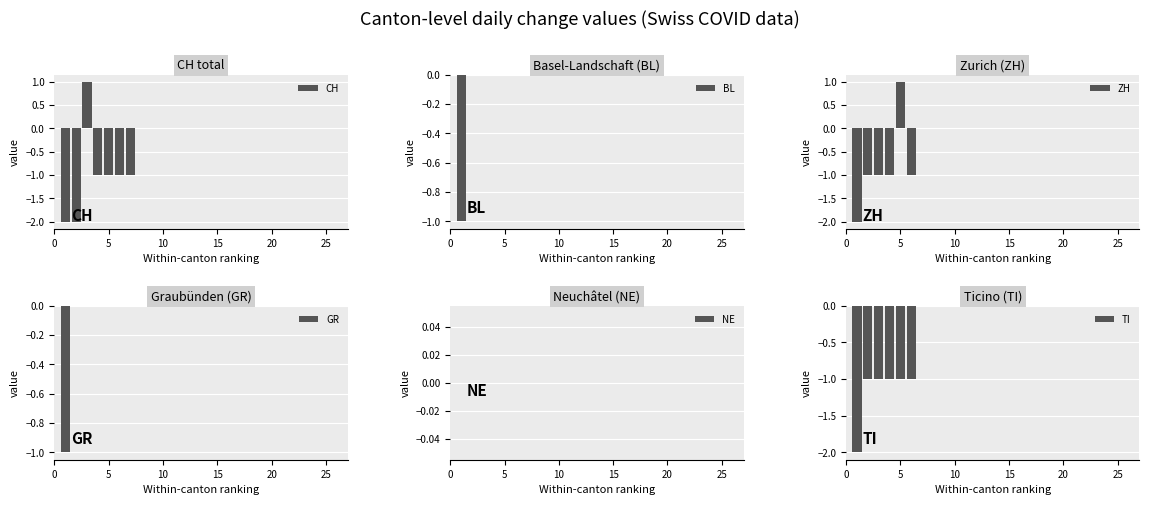

How many values in GR are below zero?

1